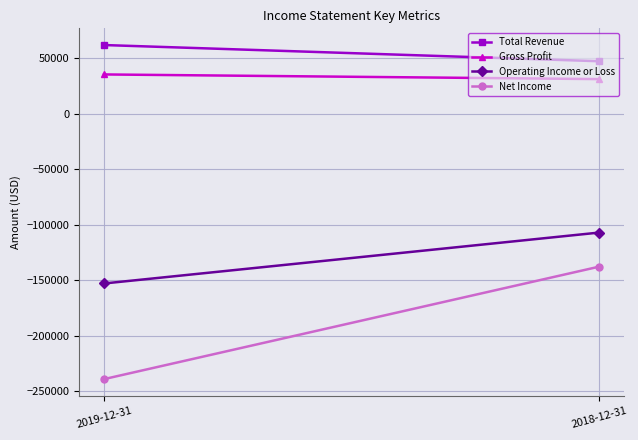

What is the difference between the Total Revenue values at 2019-12-31 and 2018-12-31?

14600